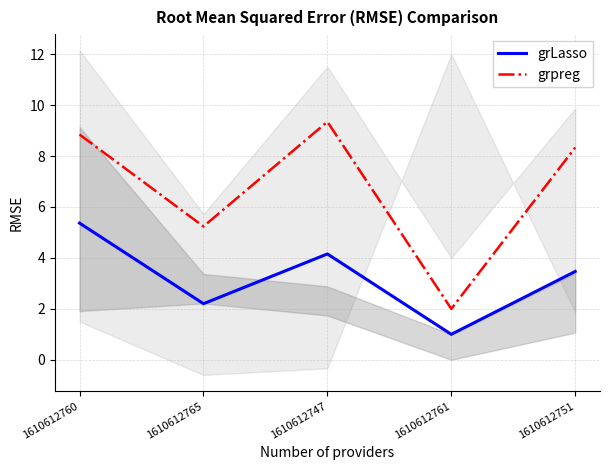

At which category does grpreg reach its first local peak?

1610612747